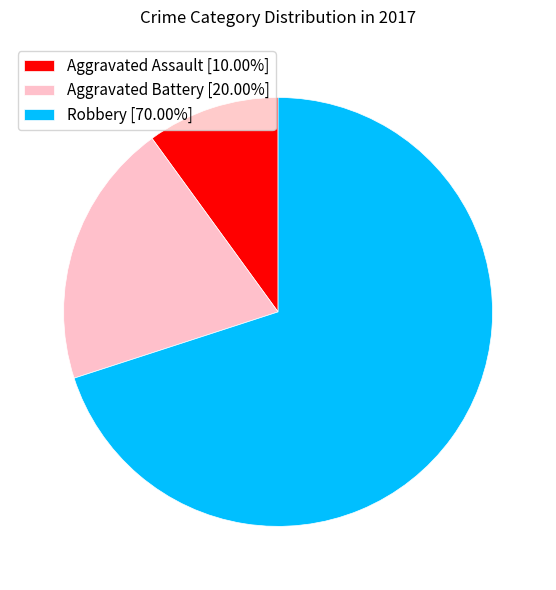

Which slice represents more than half of the pie?

Robbery